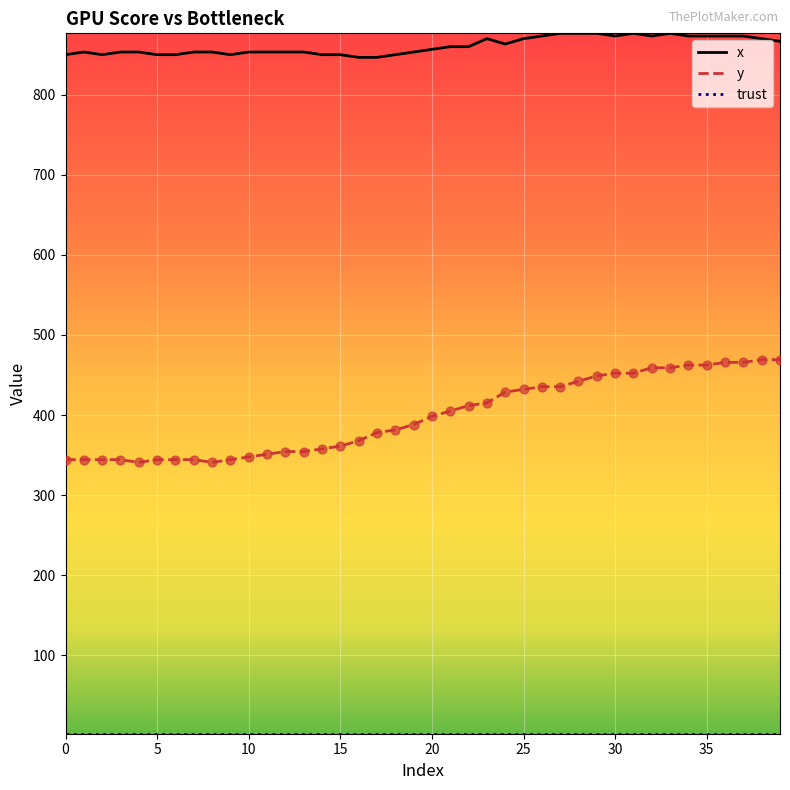

Which series has the largest total across all categories?

x